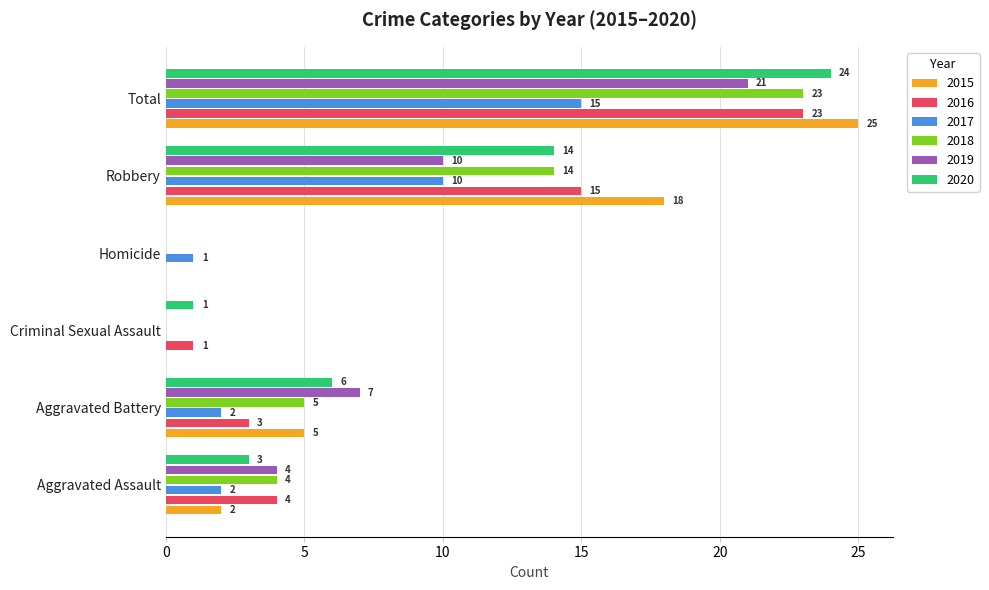

The 2019 series shows 12 at Homicide. True or false?

False